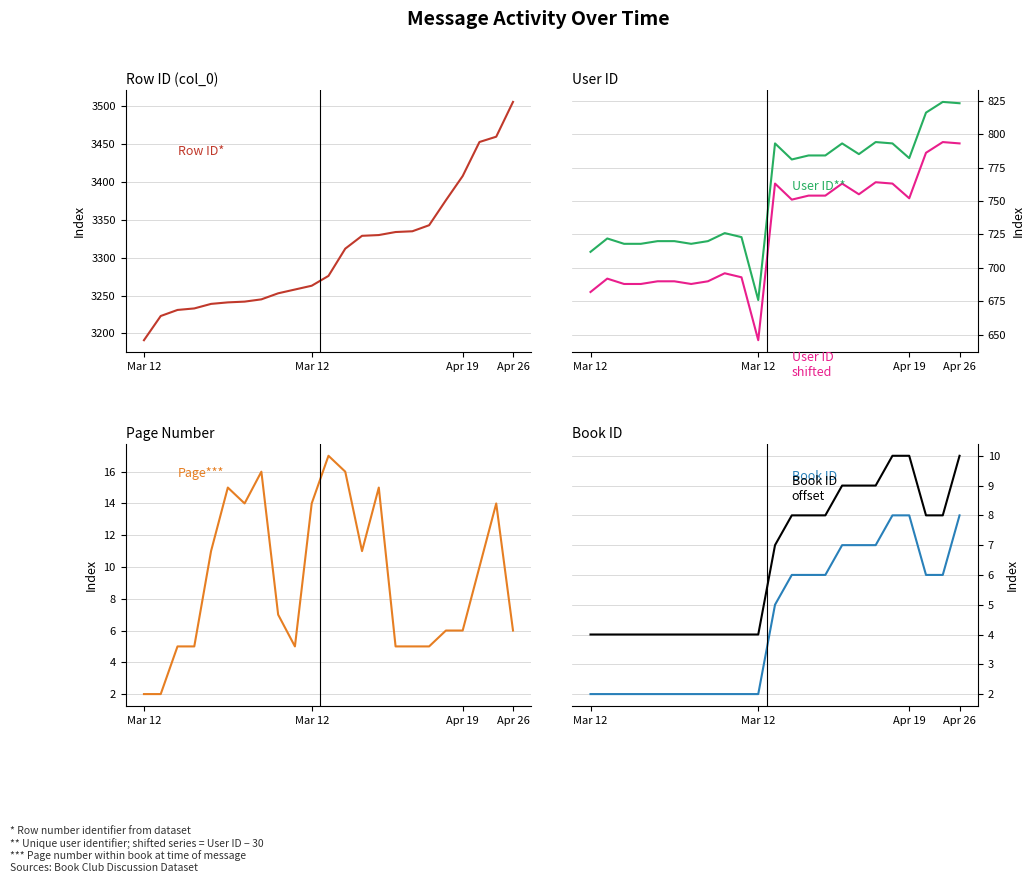

What is the label of the 4th point from the right?

Apr 19